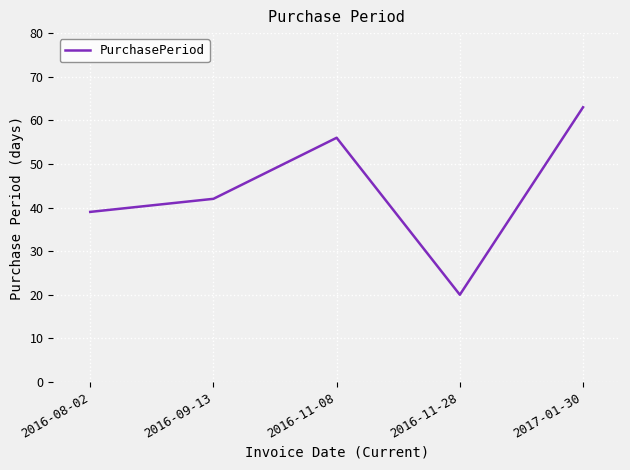

How many lines are shown in the chart?

1